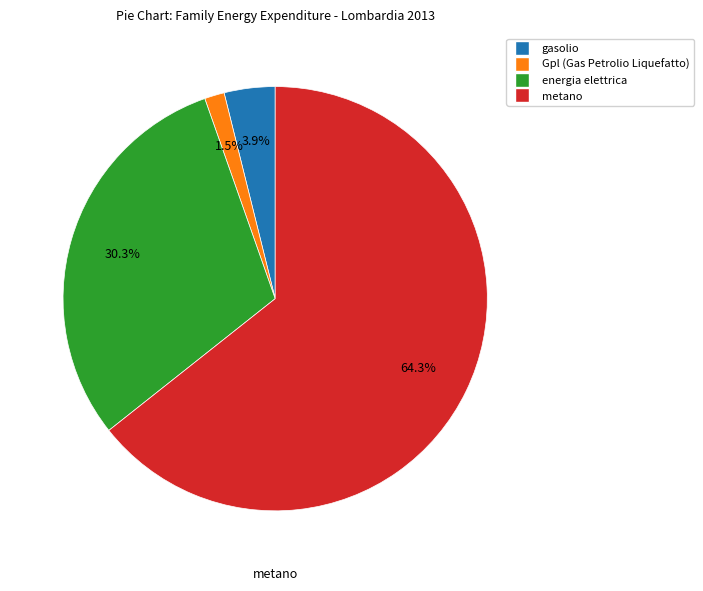

Which slice represents more than half of the pie?

metano